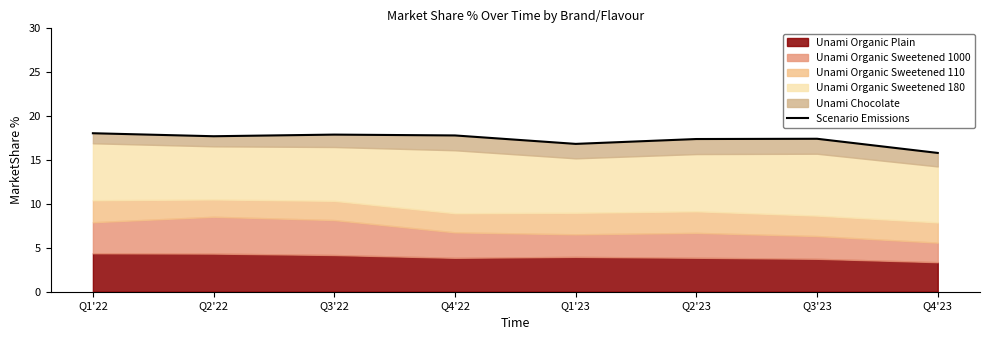

Where does the data first go above 17?

Q1'22